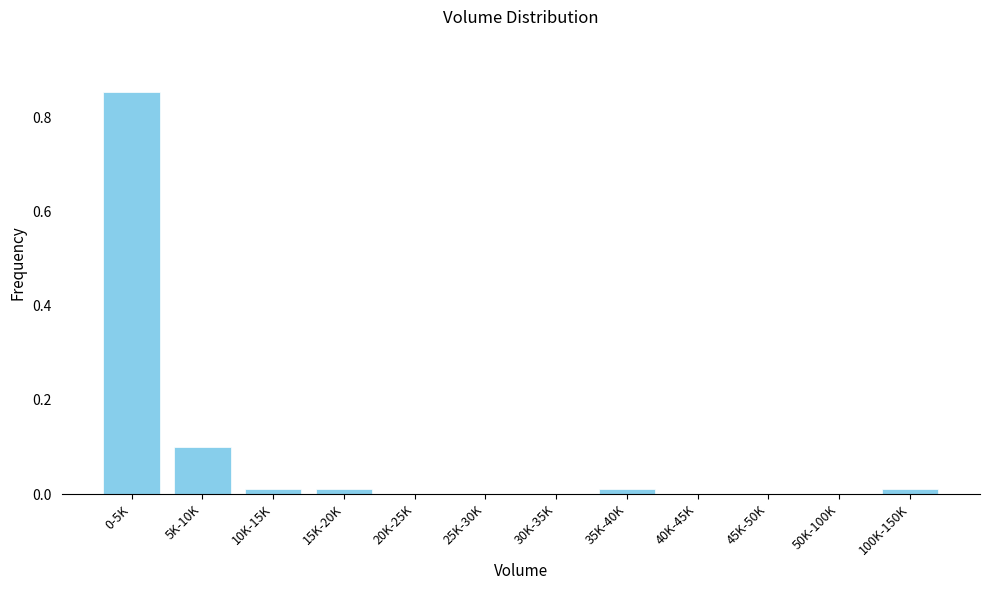

What is the change in value from 0-5K to 20K-25K?

-0.9